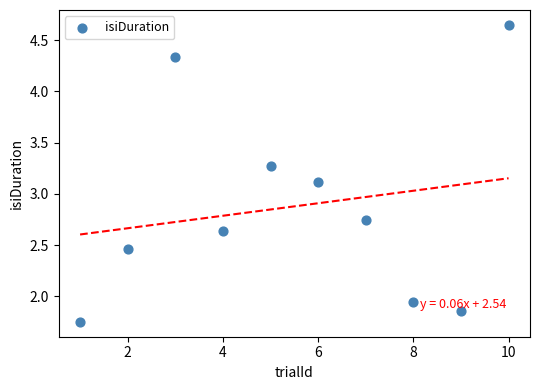

What is the range of X values (max minus min)?

9.0